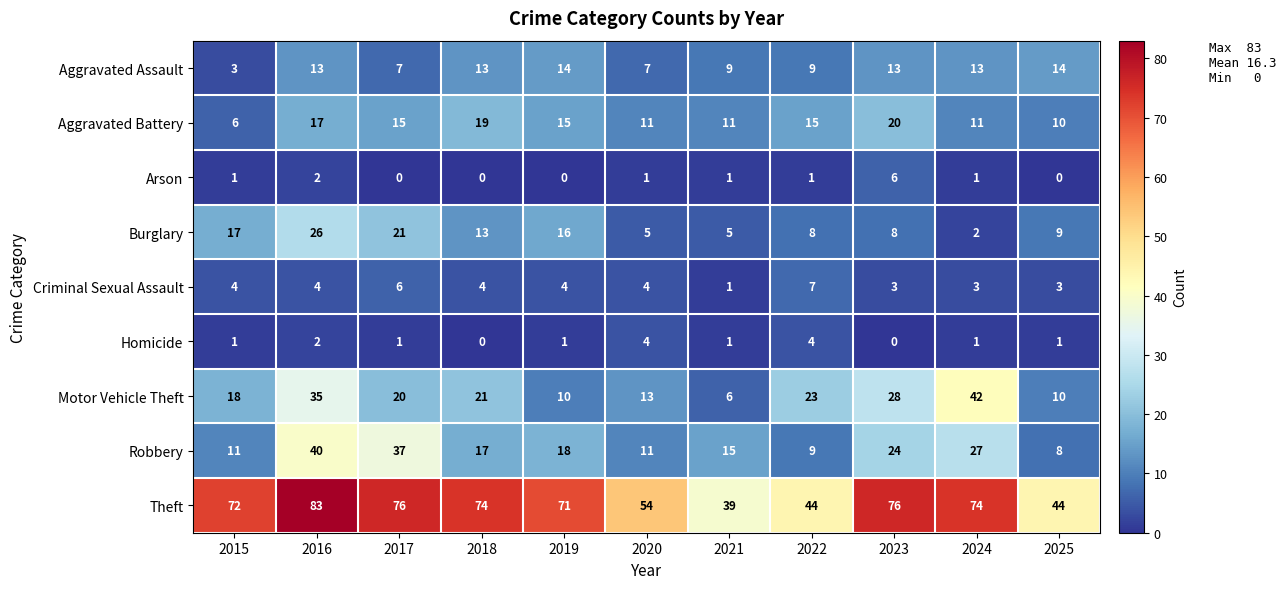

How many categories are shown in the chart?

11